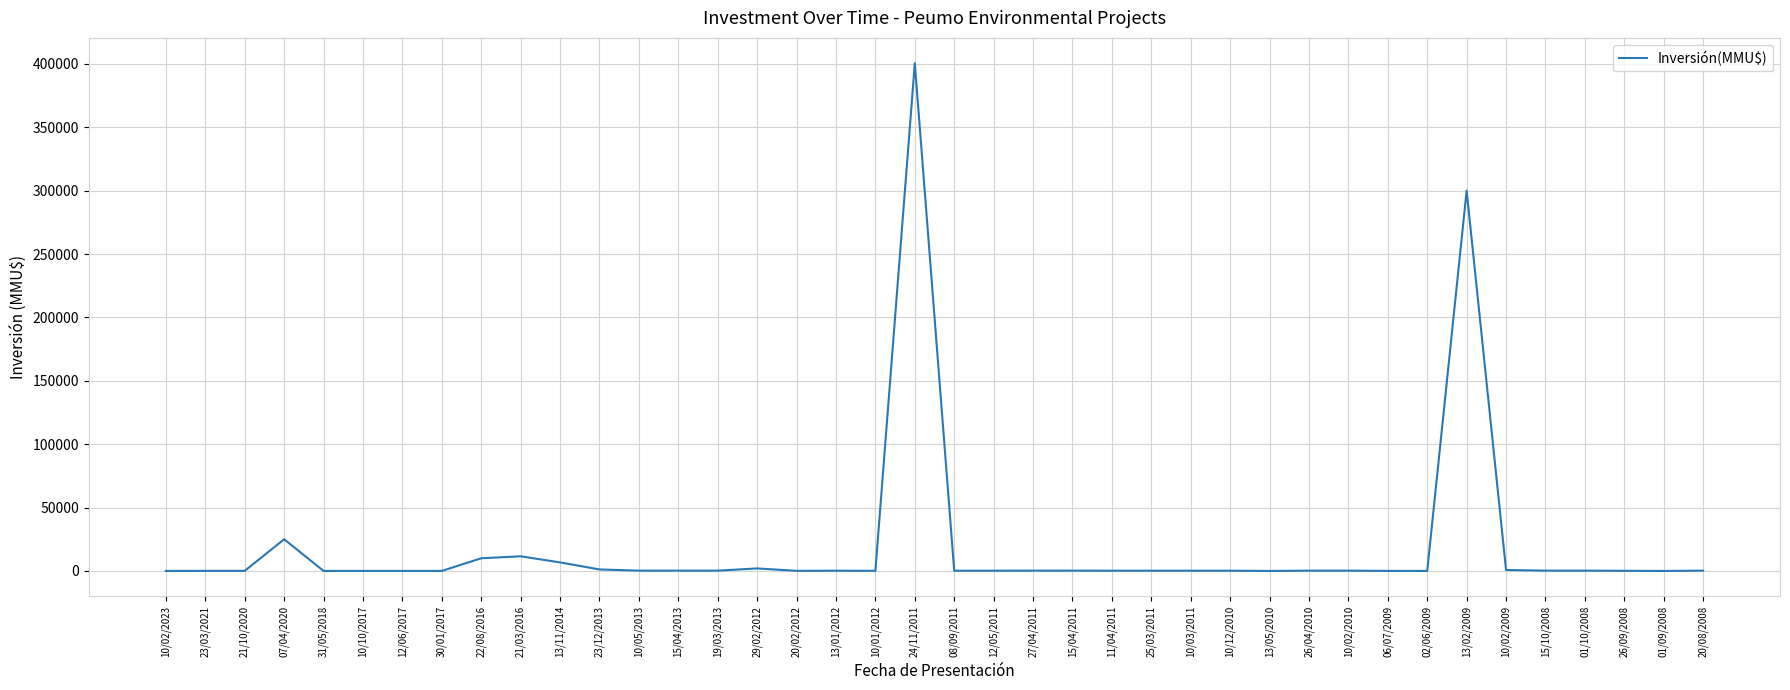

Where is the data nearest to the value 200250?

13/02/2009